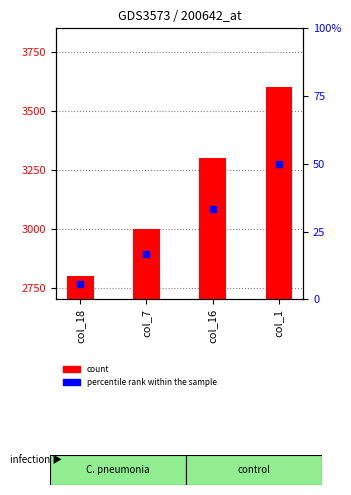

Which series reaches the maximum Y coordinate?

col_1